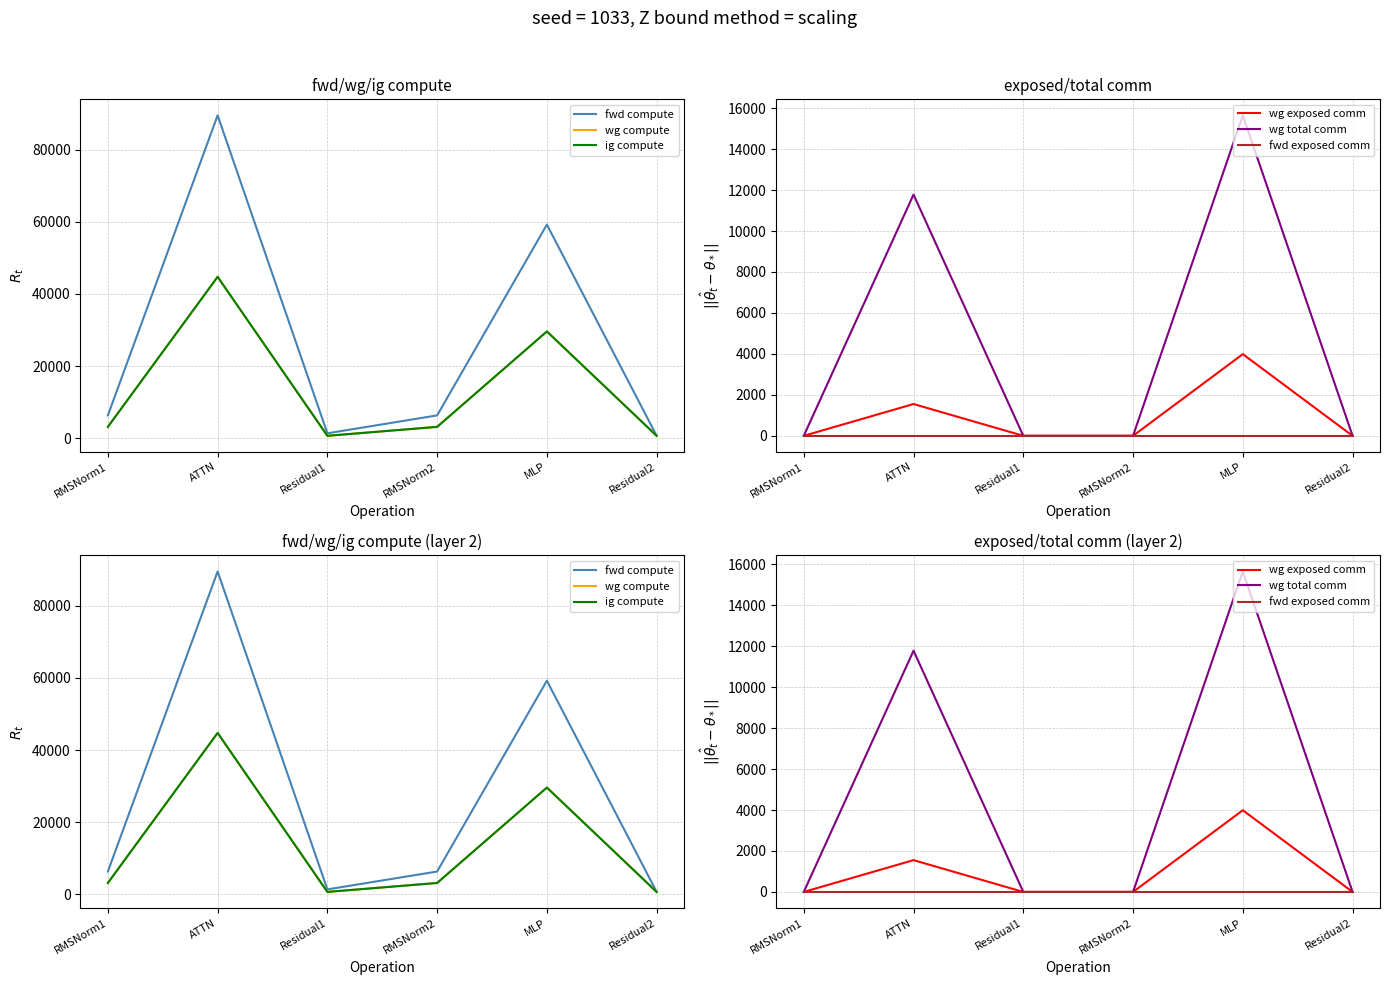

What is the value of the wg compute point at the 5th from the left?

29614.2